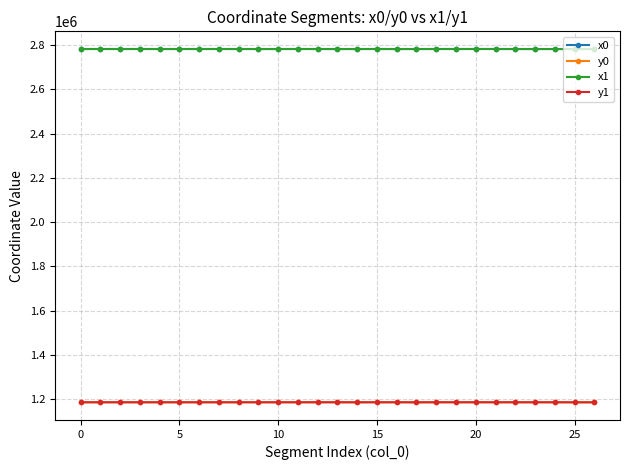

At how many categories does at least one series exceed 2571876?

27